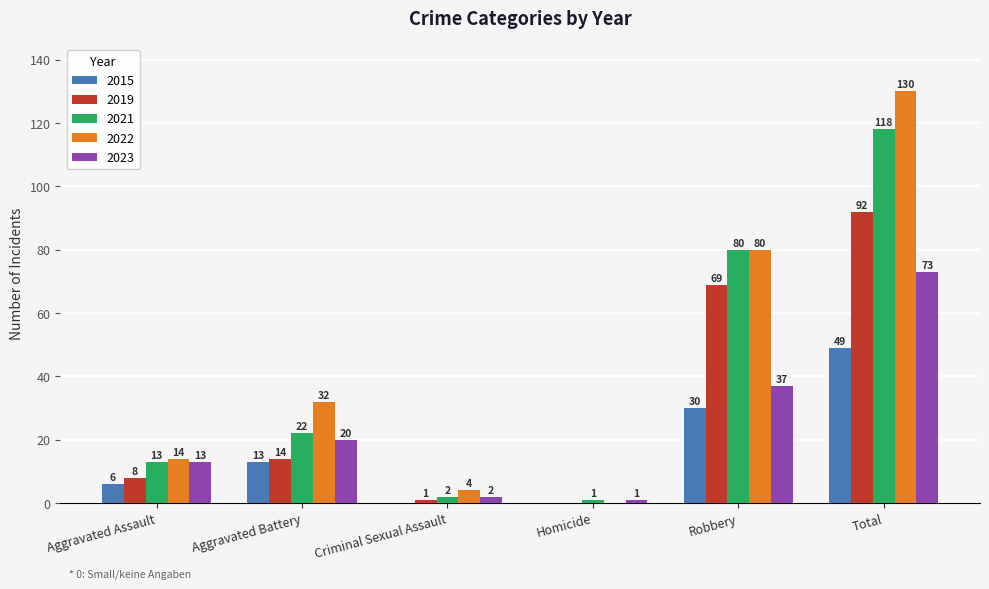

What is the maximum value shown in the chart?

130